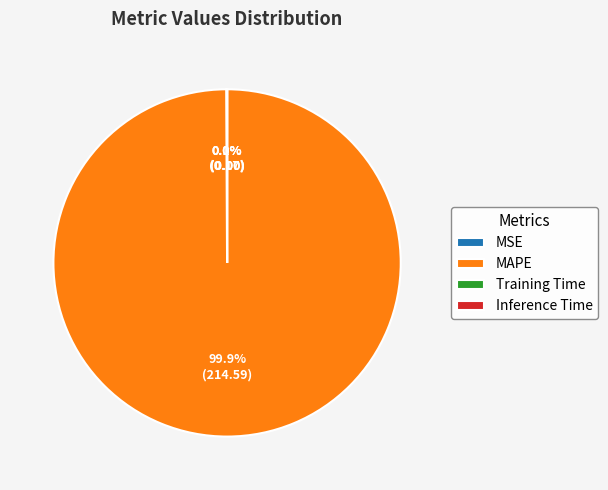

What is the largest slice in the pie chart?

MAPE